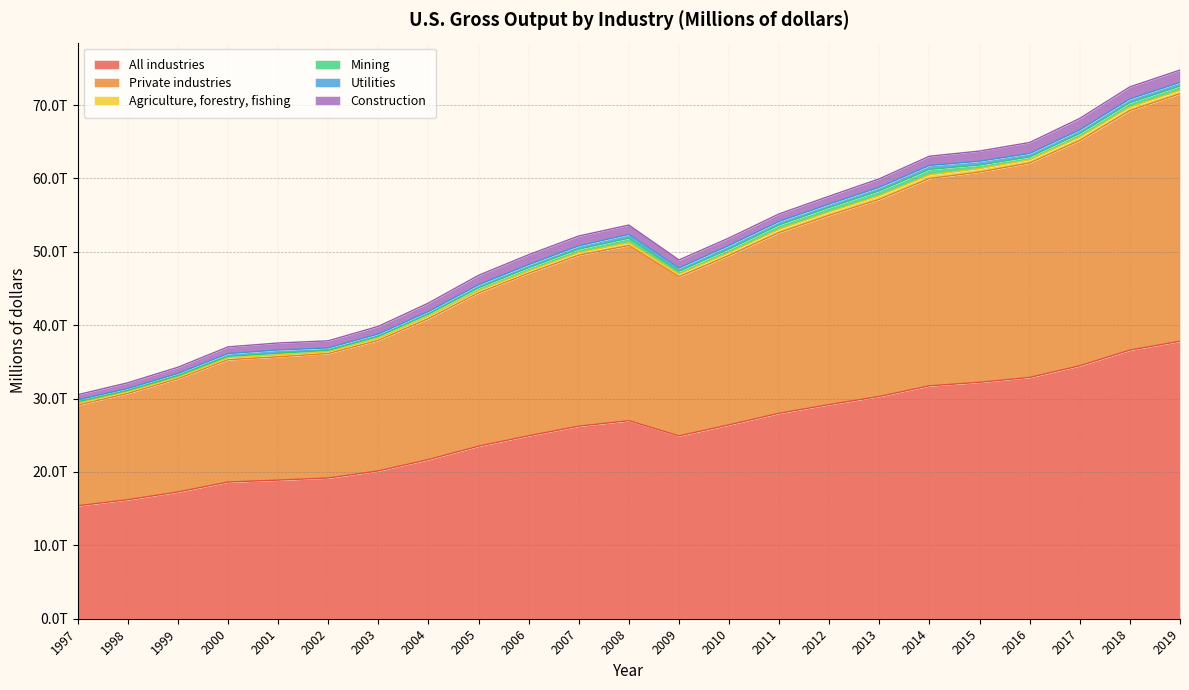

True or false: Utilities and Private industries intersect in this chart.

False